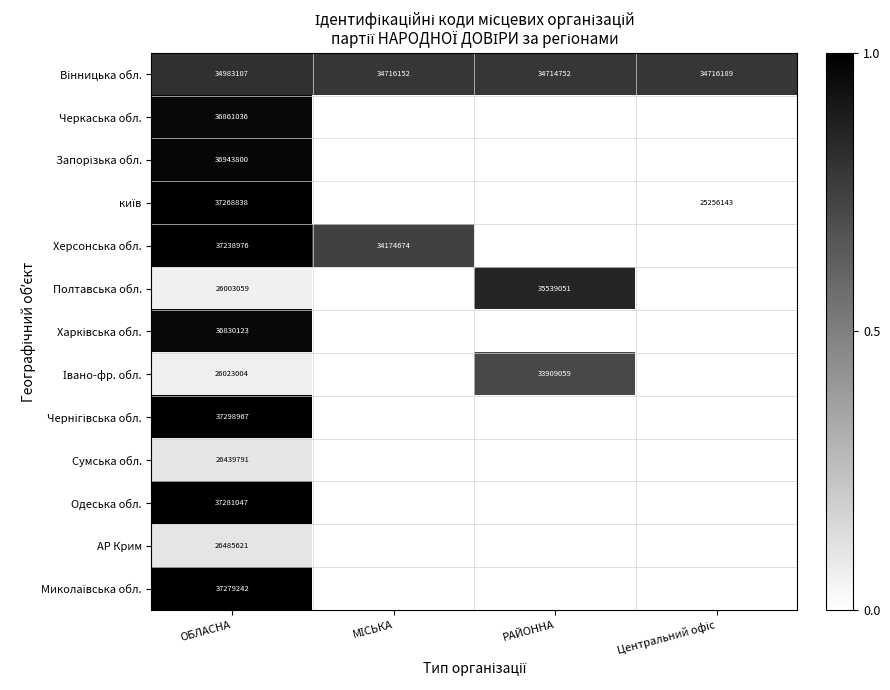

How many distinct data groups are displayed?

13